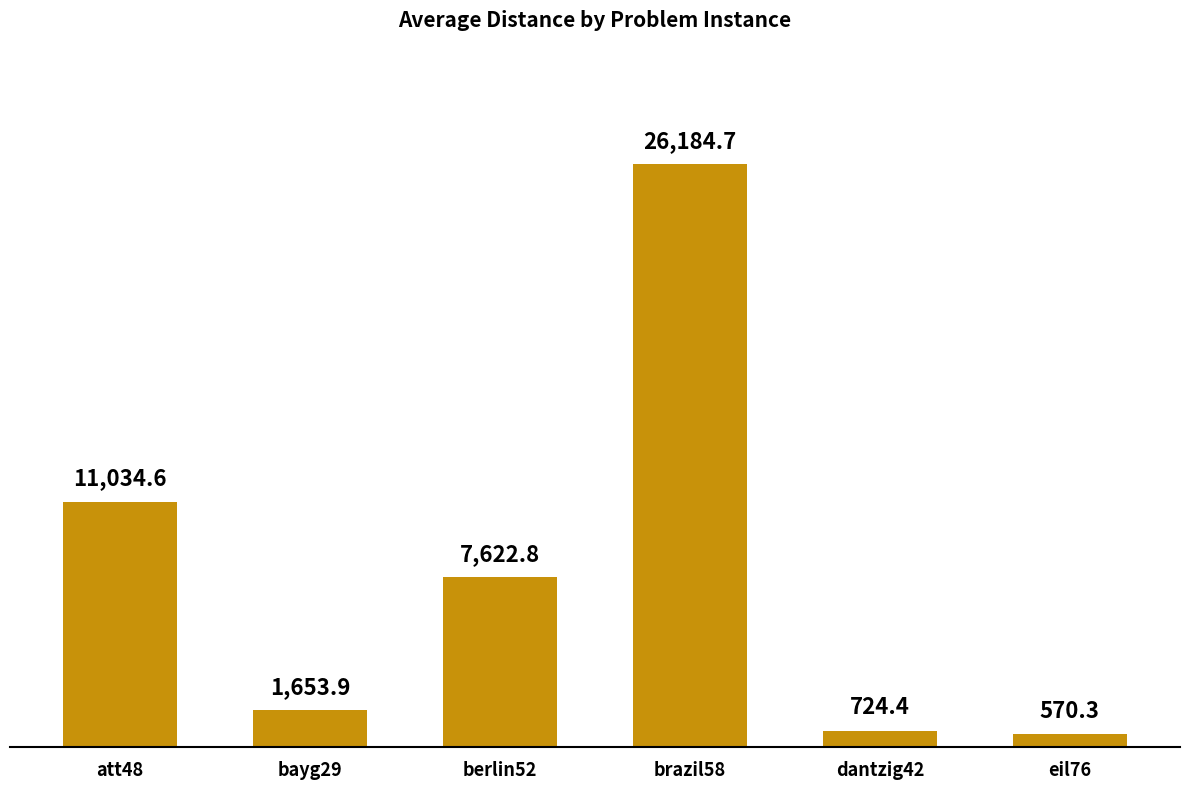

How many data points does each series have?

6